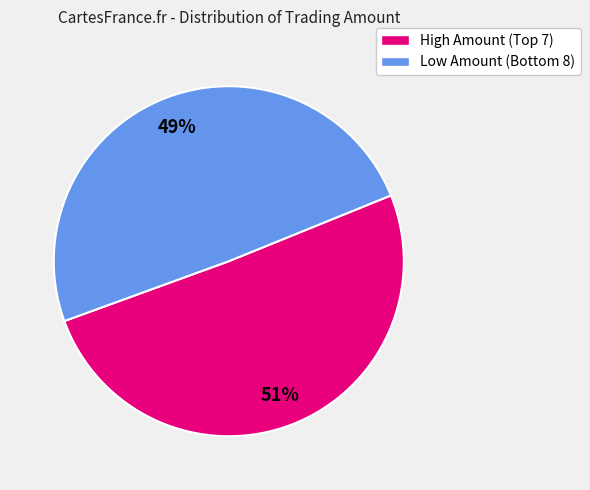

What is the smallest slice in the pie chart?

Low Amount (Bottom 8)